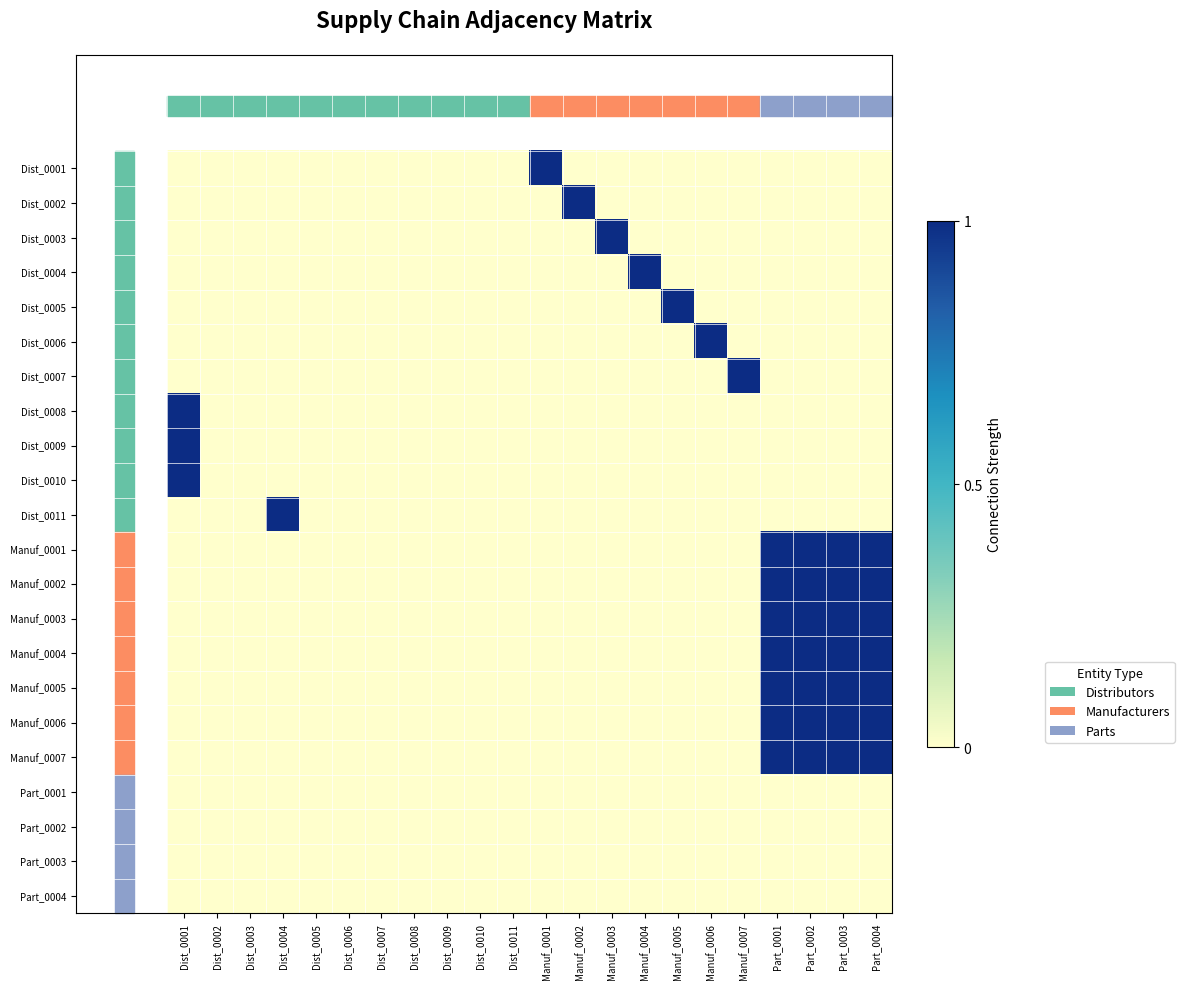

Reading left to right, what are all the values shown in this chart?

Dist_0001: Dist_0001=0	Dist_0002=0	Dist_0003=0	Dist_0004=0	Dist_0005=0	Dist_0006=0	Dist_0007=0	Dist_0008=0	Dist_0009=0	Dist_0010=0	Dist_0011=0	Manuf_0001=1	Manuf_0002=0	Manuf_0003=0	Manuf_0004=0	Manuf_0005=0	Manuf_0006=0	Manuf_0007=0	Part_0001=0	Part_0002=0	Part_0003=0	Part_0004=0
Dist_0002: Dist_0001=0	Dist_0002=0	Dist_0003=0	Dist_0004=0	Dist_0005=0	Dist_0006=0	Dist_0007=0	Dist_0008=0	Dist_0009=0	Dist_0010=0	Dist_0011=0	Manuf_0001=0	Manuf_0002=1	Manuf_0003=0	Manuf_0004=0	Manuf_0005=0	Manuf_0006=0	Manuf_0007=0	Part_0001=0	Part_0002=0	Part_0003=0	Part_0004=0
Dist_0003: Dist_0001=0	Dist_0002=0	Dist_0003=0	Dist_0004=0	Dist_0005=0	Dist_0006=0	Dist_0007=0	Dist_0008=0	Dist_0009=0	Dist_0010=0	Dist_0011=0	Manuf_0001=0	Manuf_0002=0	Manuf_0003=1	Manuf_0004=0	Manuf_0005=0	Manuf_0006=0	Manuf_0007=0	Part_0001=0	Part_0002=0	Part_0003=0	Part_0004=0
Dist_0004: Dist_0001=0	Dist_0002=0	Dist_0003=0	Dist_0004=0	Dist_0005=0	Dist_0006=0	Dist_0007=0	Dist_0008=0	Dist_0009=0	Dist_0010=0	Dist_0011=0	Manuf_0001=0	Manuf_0002=0	Manuf_0003=0	Manuf_0004=1	Manuf_0005=0	Manuf_0006=0	Manuf_0007=0	Part_0001=0	Part_0002=0	Part_0003=0	Part_0004=0
Dist_0005: Dist_0001=0	Dist_0002=0	Dist_0003=0	Dist_0004=0	Dist_0005=0	Dist_0006=0	Dist_0007=0	Dist_0008=0	Dist_0009=0	Dist_0010=0	Dist_0011=0	Manuf_0001=0	Manuf_0002=0	Manuf_0003=0	Manuf_0004=0	Manuf_0005=1	Manuf_0006=0	Manuf_0007=0	Part_0001=0	Part_0002=0	Part_0003=0	Part_0004=0
Dist_0006: Dist_0001=0	Dist_0002=0	Dist_0003=0	Dist_0004=0	Dist_0005=0	Dist_0006=0	Dist_0007=0	Dist_0008=0	Dist_0009=0	Dist_0010=0	Dist_0011=0	Manuf_0001=0	Manuf_0002=0	Manuf_0003=0	Manuf_0004=0	Manuf_0005=0	Manuf_0006=1	Manuf_0007=0	Part_0001=0	Part_0002=0	Part_0003=0	Part_0004=0
Dist_0007: Dist_0001=0	Dist_0002=0	Dist_0003=0	Dist_0004=0	Dist_0005=0	Dist_0006=0	Dist_0007=0	Dist_0008=0	Dist_0009=0	Dist_0010=0	Dist_0011=0	Manuf_0001=0	Manuf_0002=0	Manuf_0003=0	Manuf_0004=0	Manuf_0005=0	Manuf_0006=0	Manuf_0007=1	Part_0001=0	Part_0002=0	Part_0003=0	Part_0004=0
Dist_0008: Dist_0001=1	Dist_0002=0	Dist_0003=0	Dist_0004=0	Dist_0005=0	Dist_0006=0	Dist_0007=0	Dist_0008=0	Dist_0009=0	Dist_0010=0	Dist_0011=0	Manuf_0001=0	Manuf_0002=0	Manuf_0003=0	Manuf_0004=0	Manuf_0005=0	Manuf_0006=0	Manuf_0007=0	Part_0001=0	Part_0002=0	Part_0003=0	Part_0004=0
Dist_0009: Dist_0001=1	Dist_0002=0	Dist_0003=0	Dist_0004=0	Dist_0005=0	Dist_0006=0	Dist_0007=0	Dist_0008=0	Dist_0009=0	Dist_0010=0	Dist_0011=0	Manuf_0001=0	Manuf_0002=0	Manuf_0003=0	Manuf_0004=0	Manuf_0005=0	Manuf_0006=0	Manuf_0007=0	Part_0001=0	Part_0002=0	Part_0003=0	Part_0004=0
Dist_0010: Dist_0001=1	Dist_0002=0	Dist_0003=0	Dist_0004=0	Dist_0005=0	Dist_0006=0	Dist_0007=0	Dist_0008=0	Dist_0009=0	Dist_0010=0	Dist_0011=0	Manuf_0001=0	Manuf_0002=0	Manuf_0003=0	Manuf_0004=0	Manuf_0005=0	Manuf_0006=0	Manuf_0007=0	Part_0001=0	Part_0002=0	Part_0003=0	Part_0004=0
Dist_0011: Dist_0001=0	Dist_0002=0	Dist_0003=0	Dist_0004=1	Dist_0005=0	Dist_0006=0	Dist_0007=0	Dist_0008=0	Dist_0009=0	Dist_0010=0	Dist_0011=0	Manuf_0001=0	Manuf_0002=0	Manuf_0003=0	Manuf_0004=0	Manuf_0005=0	Manuf_0006=0	Manuf_0007=0	Part_0001=0	Part_0002=0	Part_0003=0	Part_0004=0
Manuf_0001: Dist_0001=0	Dist_0002=0	Dist_0003=0	Dist_0004=0	Dist_0005=0	Dist_0006=0	Dist_0007=0	Dist_0008=0	Dist_0009=0	Dist_0010=0	Dist_0011=0	Manuf_0001=0	Manuf_0002=0	Manuf_0003=0	Manuf_0004=0	Manuf_0005=0	Manuf_0006=0	Manuf_0007=0	Part_0001=1	Part_0002=1	Part_0003=1	Part_0004=1
Manuf_0002: Dist_0001=0	Dist_0002=0	Dist_0003=0	Dist_0004=0	Dist_0005=0	Dist_0006=0	Dist_0007=0	Dist_0008=0	Dist_0009=0	Dist_0010=0	Dist_0011=0	Manuf_0001=0	Manuf_0002=0	Manuf_0003=0	Manuf_0004=0	Manuf_0005=0	Manuf_0006=0	Manuf_0007=0	Part_0001=1	Part_0002=1	Part_0003=1	Part_0004=1
Manuf_0003: Dist_0001=0	Dist_0002=0	Dist_0003=0	Dist_0004=0	Dist_0005=0	Dist_0006=0	Dist_0007=0	Dist_0008=0	Dist_0009=0	Dist_0010=0	Dist_0011=0	Manuf_0001=0	Manuf_0002=0	Manuf_0003=0	Manuf_0004=0	Manuf_0005=0	Manuf_0006=0	Manuf_0007=0	Part_0001=1	Part_0002=1	Part_0003=1	Part_0004=1
Manuf_0004: Dist_0001=0	Dist_0002=0	Dist_0003=0	Dist_0004=0	Dist_0005=0	Dist_0006=0	Dist_0007=0	Dist_0008=0	Dist_0009=0	Dist_0010=0	Dist_0011=0	Manuf_0001=0	Manuf_0002=0	Manuf_0003=0	Manuf_0004=0	Manuf_0005=0	Manuf_0006=0	Manuf_0007=0	Part_0001=1	Part_0002=1	Part_0003=1	Part_0004=1
Manuf_0005: Dist_0001=0	Dist_0002=0	Dist_0003=0	Dist_0004=0	Dist_0005=0	Dist_0006=0	Dist_0007=0	Dist_0008=0	Dist_0009=0	Dist_0010=0	Dist_0011=0	Manuf_0001=0	Manuf_0002=0	Manuf_0003=0	Manuf_0004=0	Manuf_0005=0	Manuf_0006=0	Manuf_0007=0	Part_0001=1	Part_0002=1	Part_0003=1	Part_0004=1
Manuf_0006: Dist_0001=0	Dist_0002=0	Dist_0003=0	Dist_0004=0	Dist_0005=0	Dist_0006=0	Dist_0007=0	Dist_0008=0	Dist_0009=0	Dist_0010=0	Dist_0011=0	Manuf_0001=0	Manuf_0002=0	Manuf_0003=0	Manuf_0004=0	Manuf_0005=0	Manuf_0006=0	Manuf_0007=0	Part_0001=1	Part_0002=1	Part_0003=1	Part_0004=1
Manuf_0007: Dist_0001=0	Dist_0002=0	Dist_0003=0	Dist_0004=0	Dist_0005=0	Dist_0006=0	Dist_0007=0	Dist_0008=0	Dist_0009=0	Dist_0010=0	Dist_0011=0	Manuf_0001=0	Manuf_0002=0	Manuf_0003=0	Manuf_0004=0	Manuf_0005=0	Manuf_0006=0	Manuf_0007=0	Part_0001=1	Part_0002=1	Part_0003=1	Part_0004=1
Part_0001: Dist_0001=0	Dist_0002=0	Dist_0003=0	Dist_0004=0	Dist_0005=0	Dist_0006=0	Dist_0007=0	Dist_0008=0	Dist_0009=0	Dist_0010=0	Dist_0011=0	Manuf_0001=0	Manuf_0002=0	Manuf_0003=0	Manuf_0004=0	Manuf_0005=0	Manuf_0006=0	Manuf_0007=0	Part_0001=0	Part_0002=0	Part_0003=0	Part_0004=0
Part_0002: Dist_0001=0	Dist_0002=0	Dist_0003=0	Dist_0004=0	Dist_0005=0	Dist_0006=0	Dist_0007=0	Dist_0008=0	Dist_0009=0	Dist_0010=0	Dist_0011=0	Manuf_0001=0	Manuf_0002=0	Manuf_0003=0	Manuf_0004=0	Manuf_0005=0	Manuf_0006=0	Manuf_0007=0	Part_0001=0	Part_0002=0	Part_0003=0	Part_0004=0
Part_0003: Dist_0001=0	Dist_0002=0	Dist_0003=0	Dist_0004=0	Dist_0005=0	Dist_0006=0	Dist_0007=0	Dist_0008=0	Dist_0009=0	Dist_0010=0	Dist_0011=0	Manuf_0001=0	Manuf_0002=0	Manuf_0003=0	Manuf_0004=0	Manuf_0005=0	Manuf_0006=0	Manuf_0007=0	Part_0001=0	Part_0002=0	Part_0003=0	Part_0004=0
Part_0004: Dist_0001=0	Dist_0002=0	Dist_0003=0	Dist_0004=0	Dist_0005=0	Dist_0006=0	Dist_0007=0	Dist_0008=0	Dist_0009=0	Dist_0010=0	Dist_0011=0	Manuf_0001=0	Manuf_0002=0	Manuf_0003=0	Manuf_0004=0	Manuf_0005=0	Manuf_0006=0	Manuf_0007=0	Part_0001=0	Part_0002=0	Part_0003=0	Part_0004=0